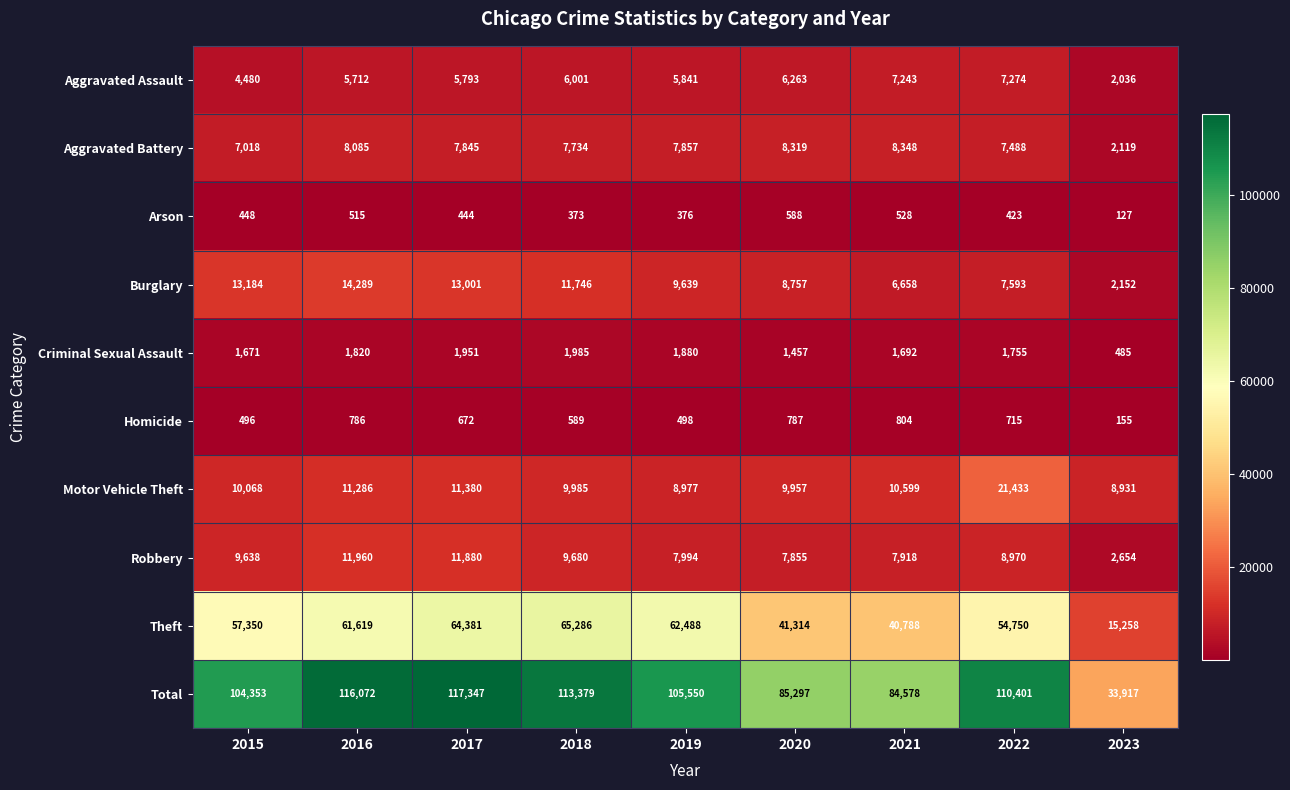

What is the sum of all Robbery values?

78549